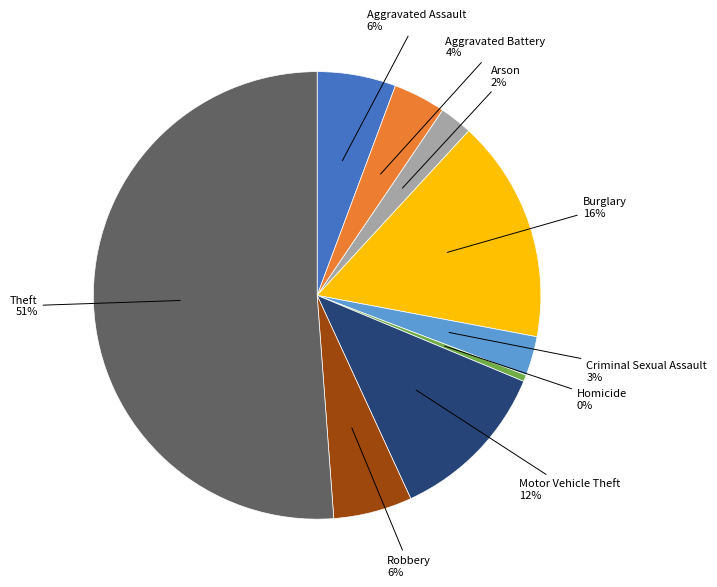

To the nearest percent, what is the average slice percentage?

11%